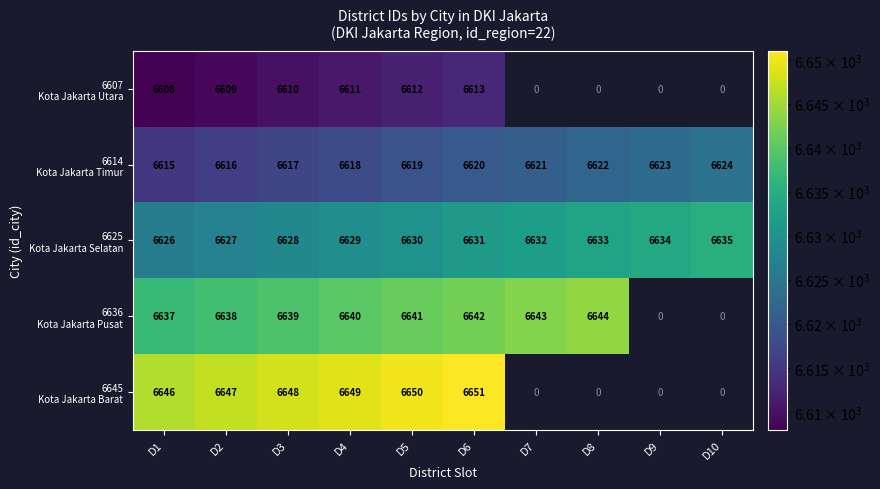

What is the maximum value shown in the chart?

6651